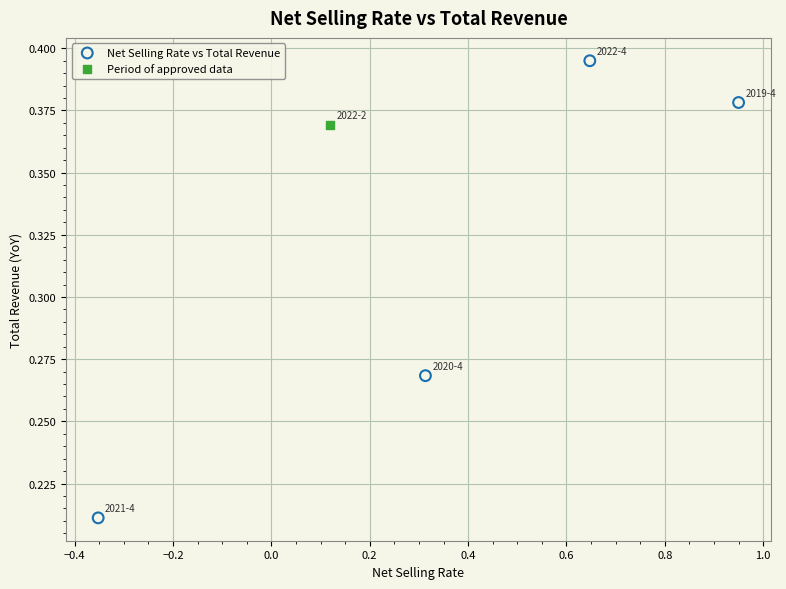

What are all the series names shown in the legend?

Net Selling Rate vs Total Revenue, Period of approved data